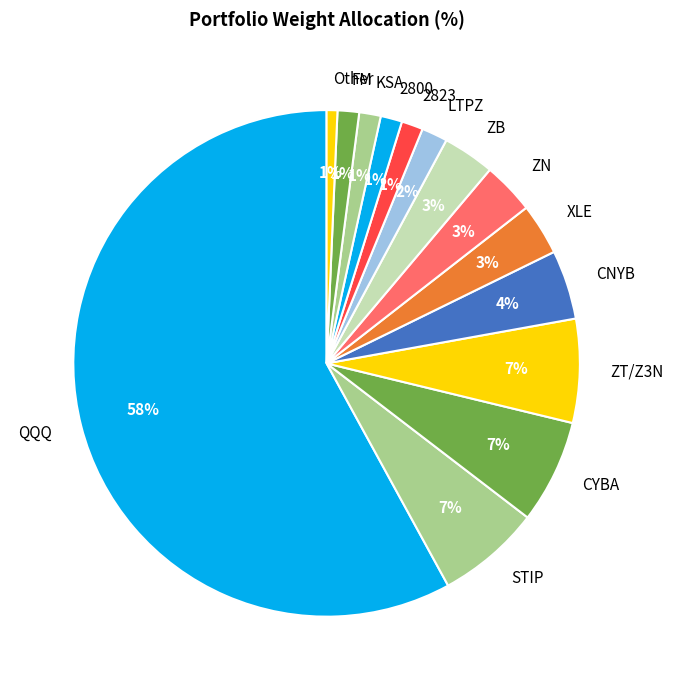

The QQQ slice represents 58% of the pie. True or false?

True